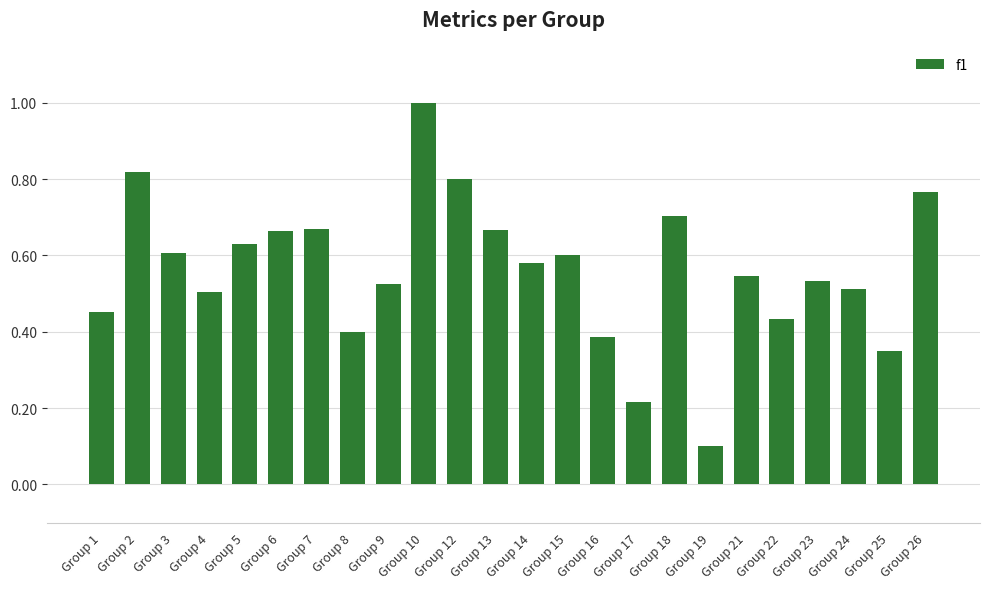

What is the difference between the maximum and minimum values?

0.9